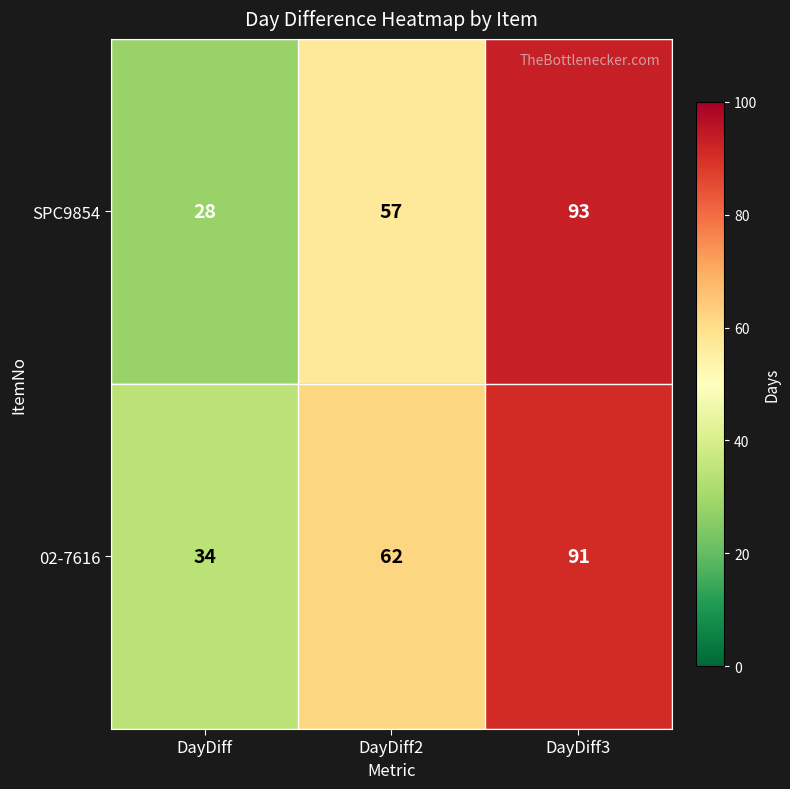

List the series in order of their overall mean, highest first.

02-7616, SPC9854